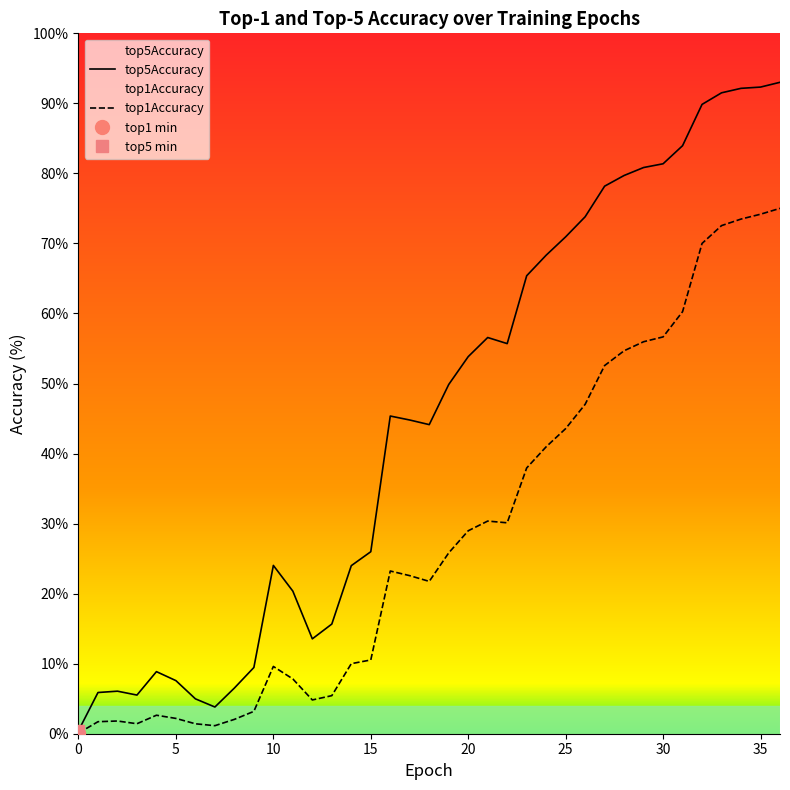

Which series has the largest total across all categories?

top5Accuracy